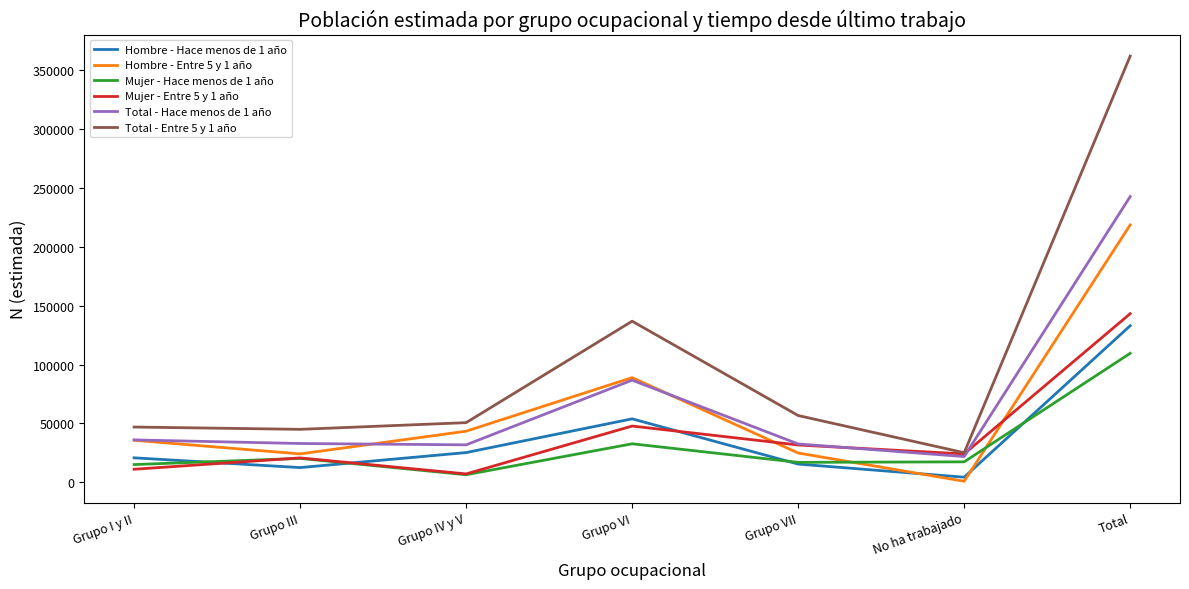

True or false: Mujer - Hace menos de 1 año and Total - Hace menos de 1 año cross at least once.

False